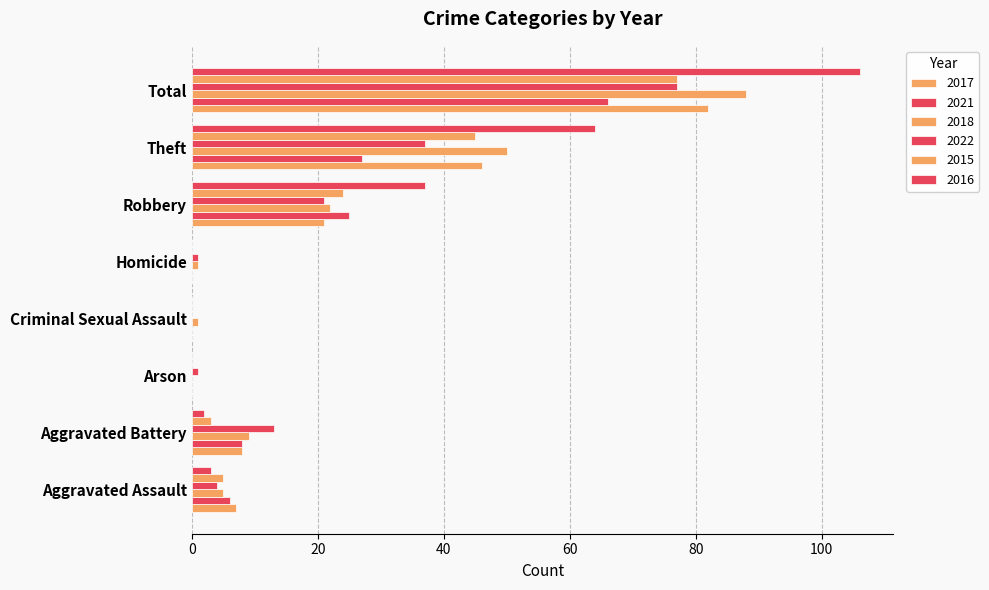

How many categories are shown in the chart?

8